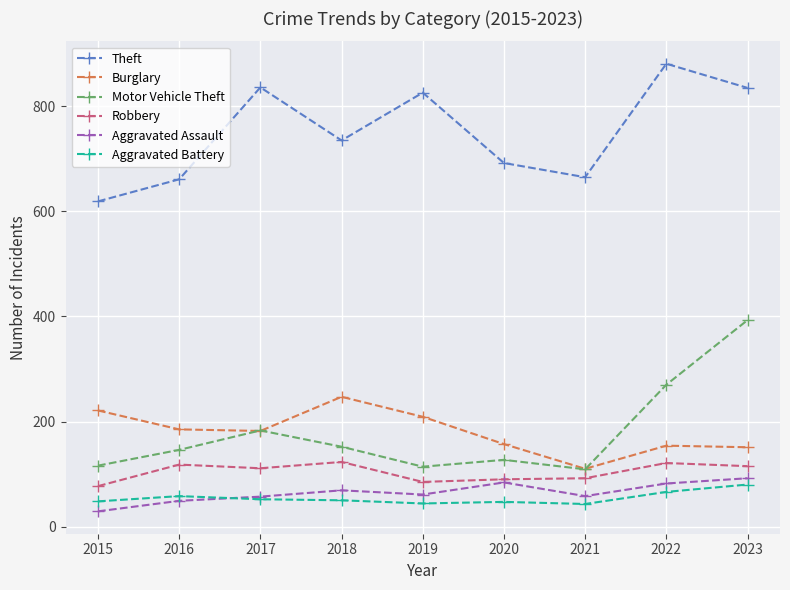

How many series are shown in this chart?

6